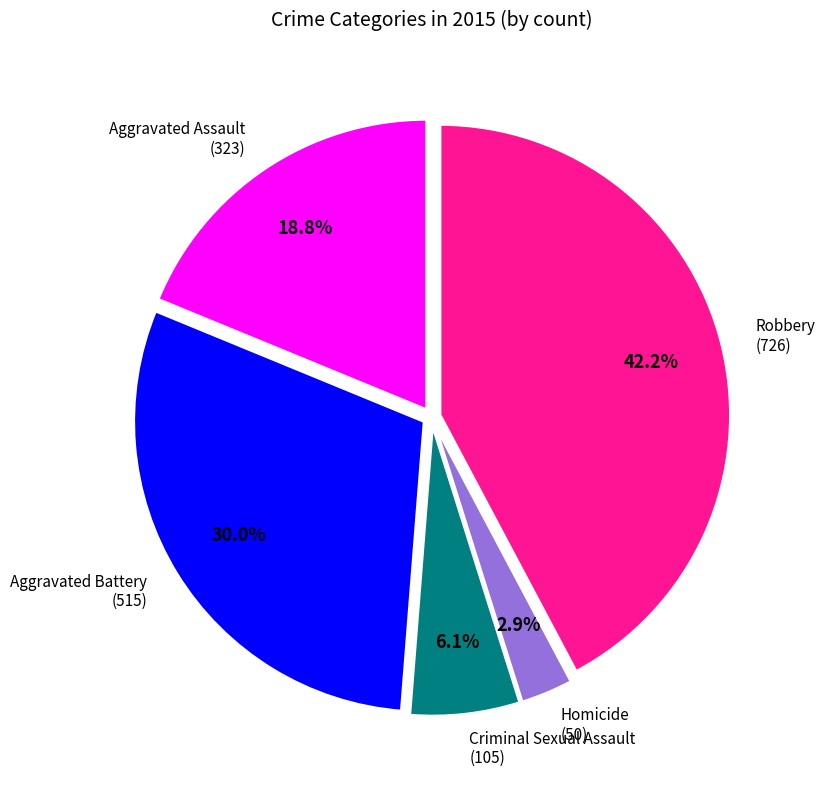

Does any single category account for the majority?

No